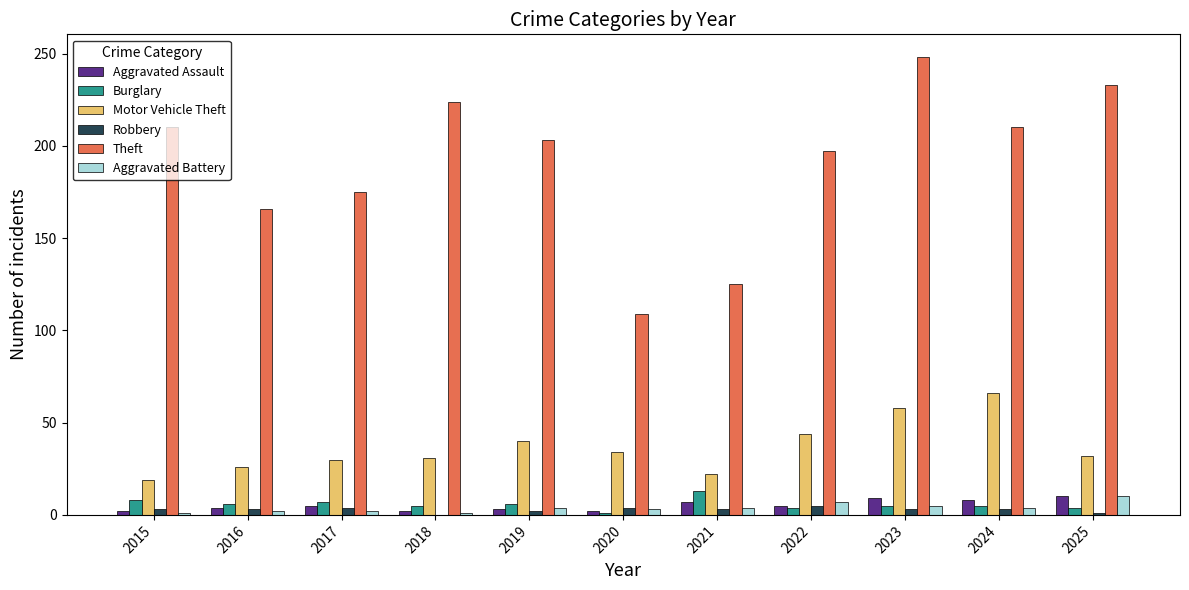

Between 2016 and 2022, which series saw the biggest shift?

Theft